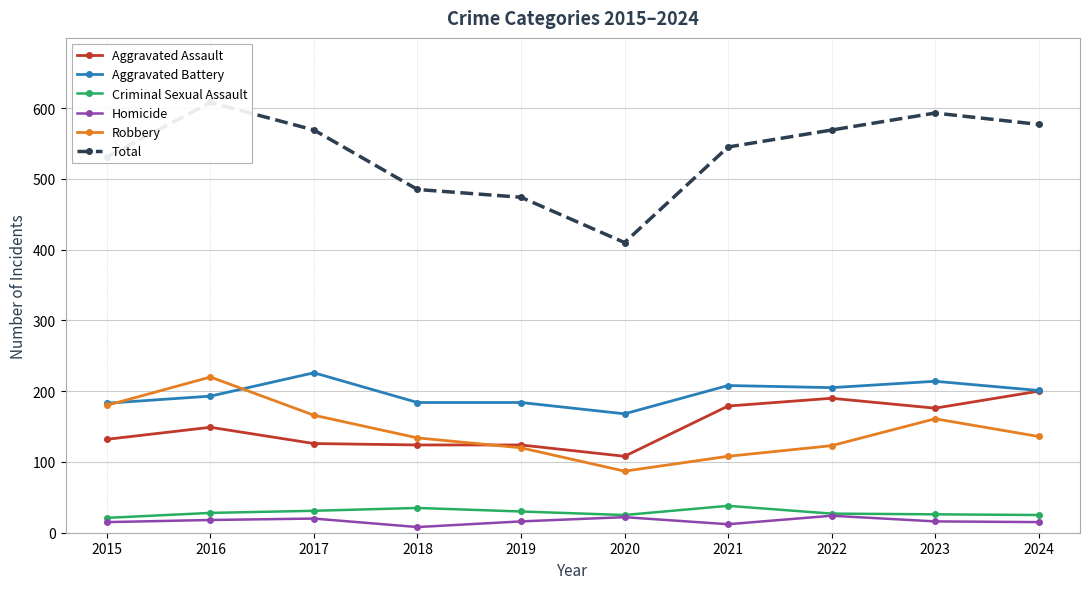

Reading right to left, extract all data points from this chart.

Aggravated Assault: 200	176	190	179	108	124	124	126	149	132
Aggravated Battery: 201	214	205	208	168	184	184	226	193	183
Criminal Sexual Assault: 25	26	27	38	25	30	35	31	28	21
Homicide: 15	16	24	12	22	16	8	20	18	15
Robbery: 136	161	123	108	87	120	134	166	220	180
Total: 577	593	569	545	410	474	485	569	608	531